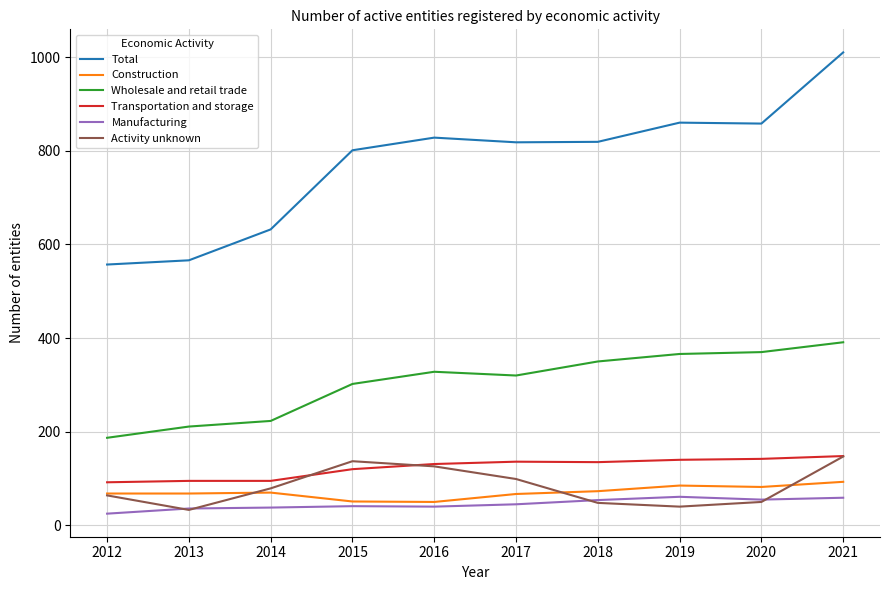

At which category does the chart reach its peak across all series?

2021